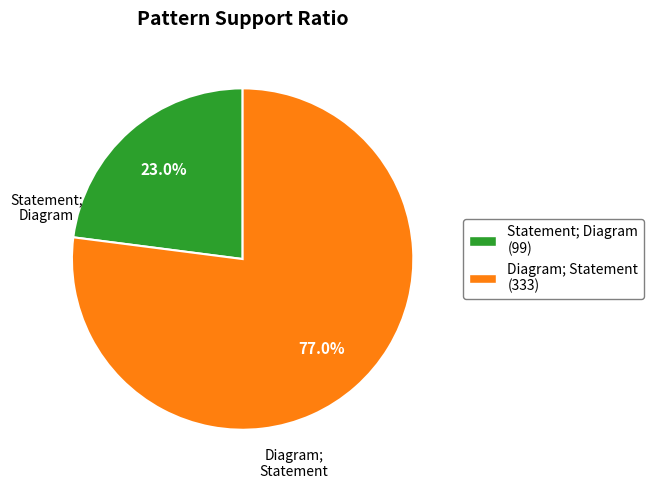

How many segments does this pie chart have?

2